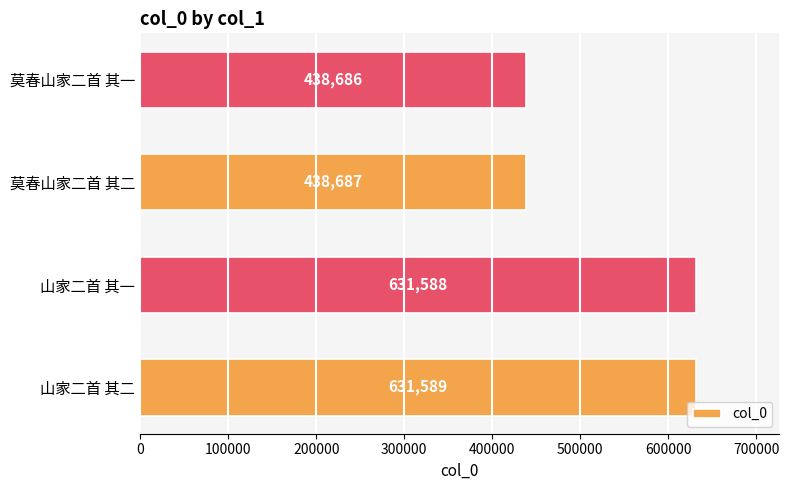

Reading top to bottom, extract all data points from this chart.

438686	438687	631588	631589